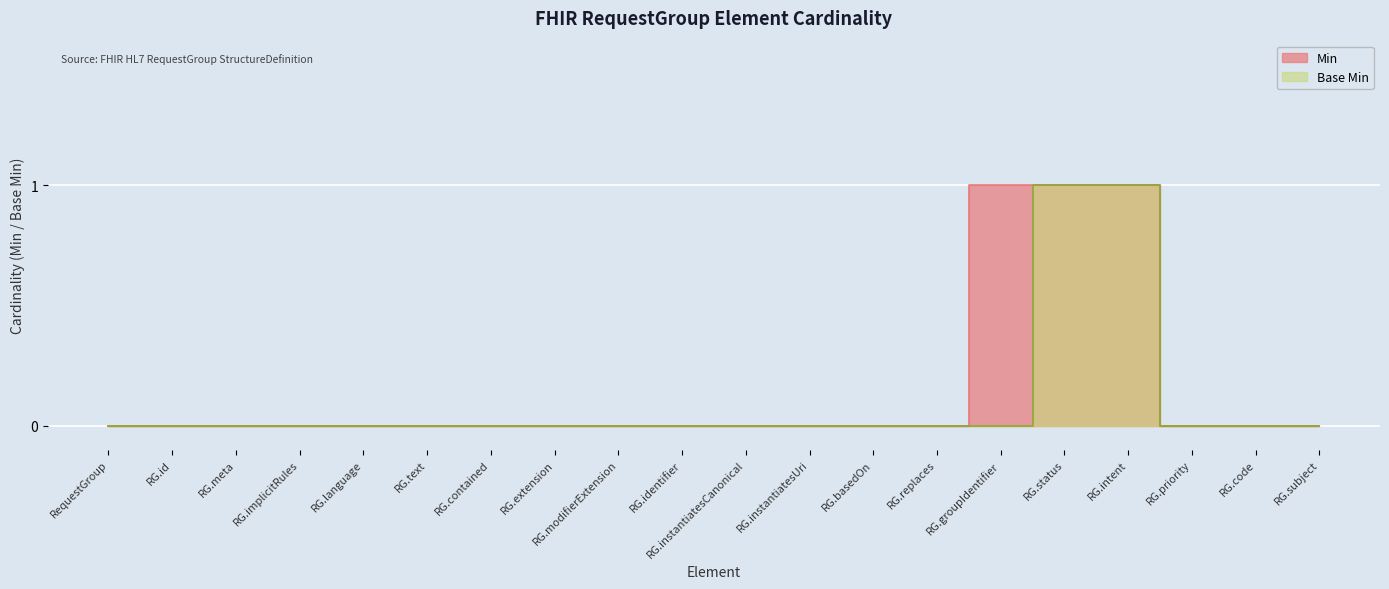

The value of Min at RG.meta is 0. True or false?

True